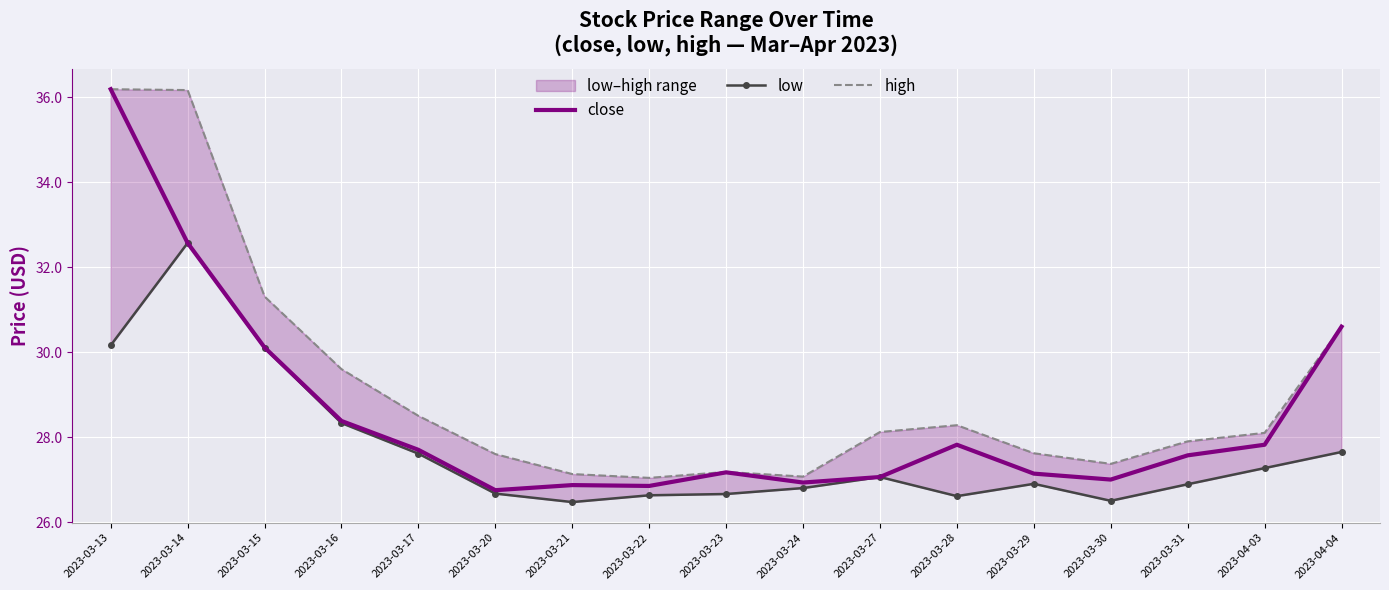

What is the total value across all series at 2023-03-17?

83.8